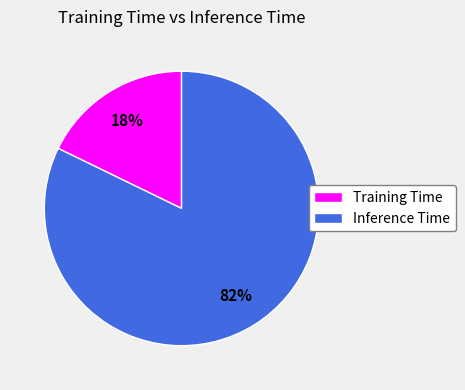

Is the sum of Inference Time and Training Time greater than half?

Yes